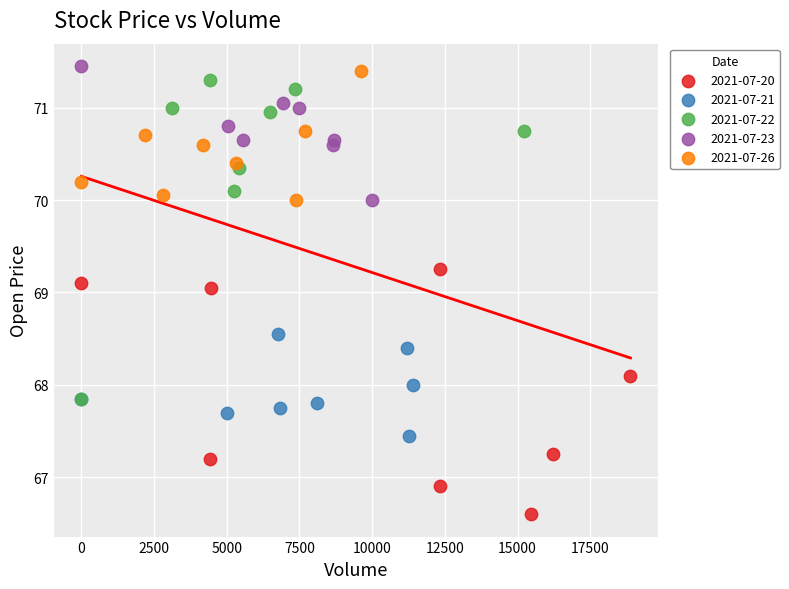

Which series reaches the minimum Y coordinate?

2021-07-20